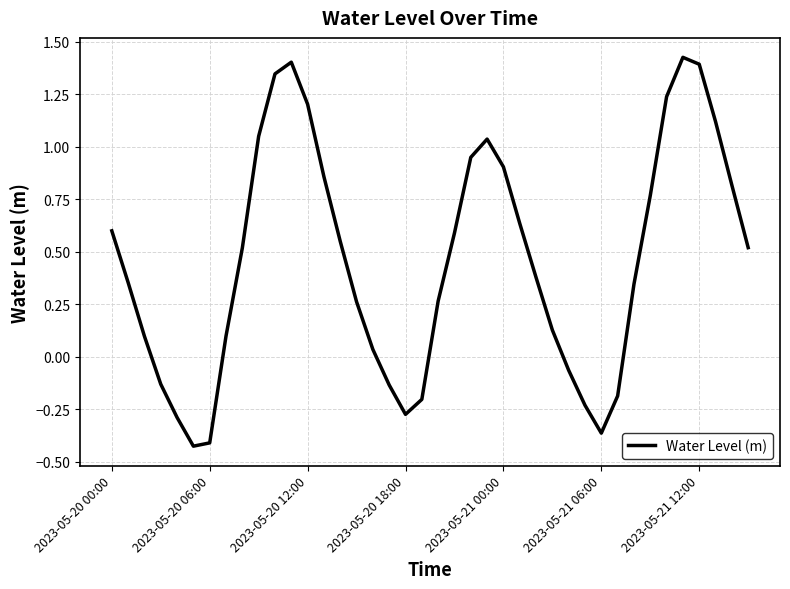

What is the difference between the maximum and minimum values?

1.9